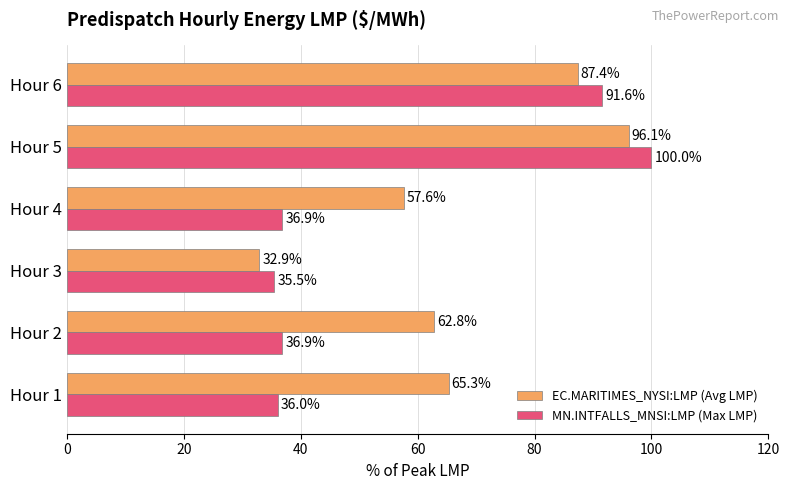

What are all the series names shown in the legend?

EC.MARITIMES_NYSI:LMP (Avg LMP), MN.INTFALLS_MNSI:LMP (Max LMP)